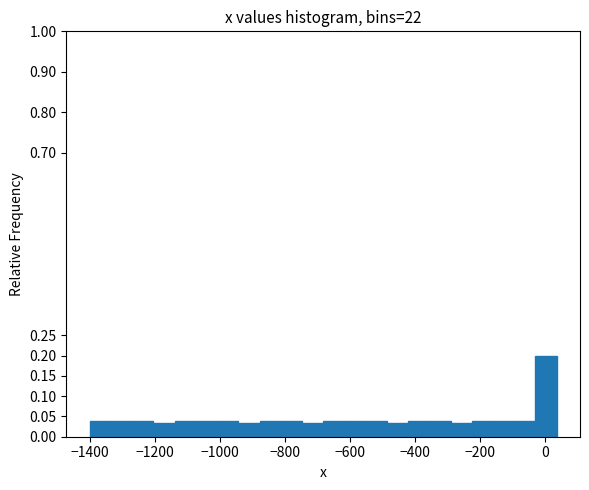

Around what value on the x-axis is the tallest bar? Give the approximate position of its centre, as read against the axis.

0